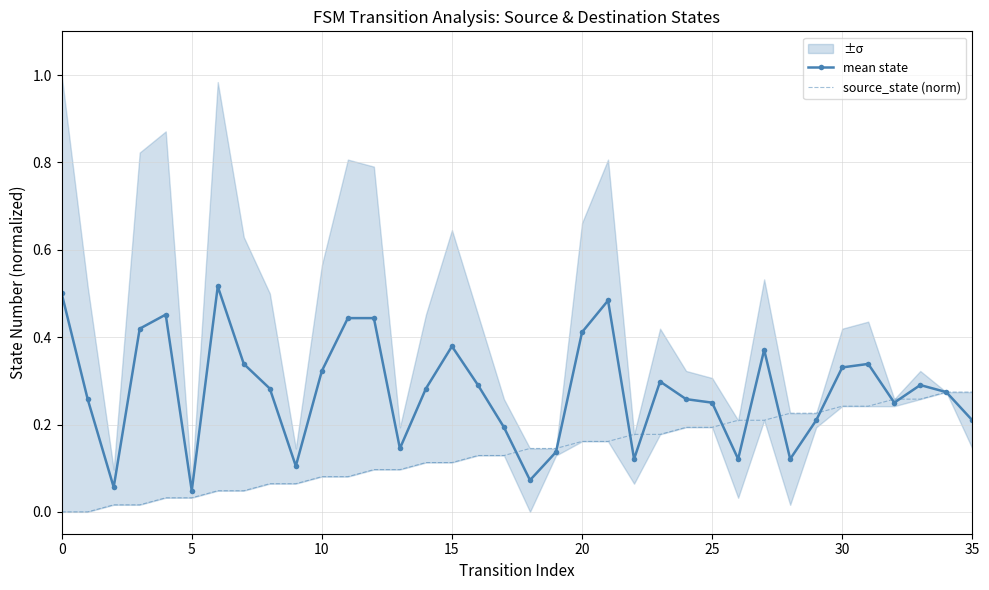

How many mean state values are between 0 and 1?

36